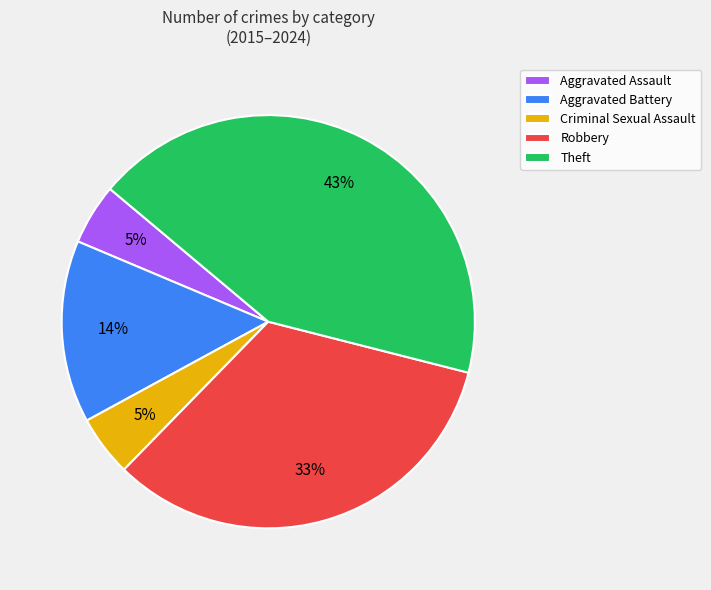

Does any single category account for the majority?

No